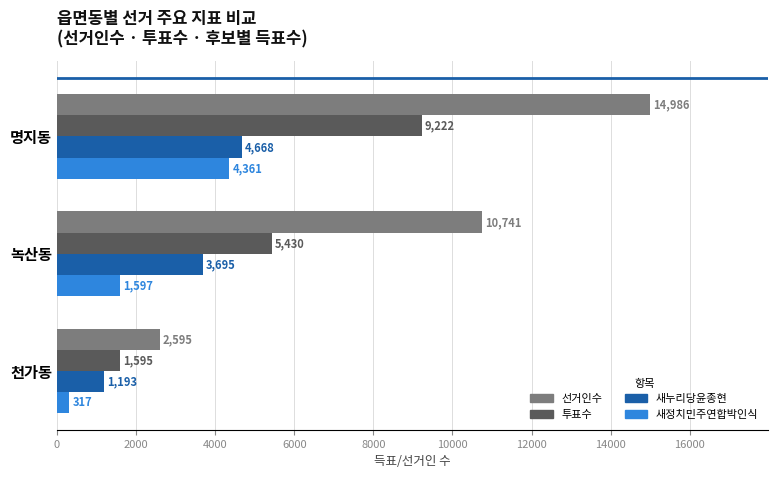

What is the difference between the maximum and minimum values in the 새누리당윤종현 series?

3475